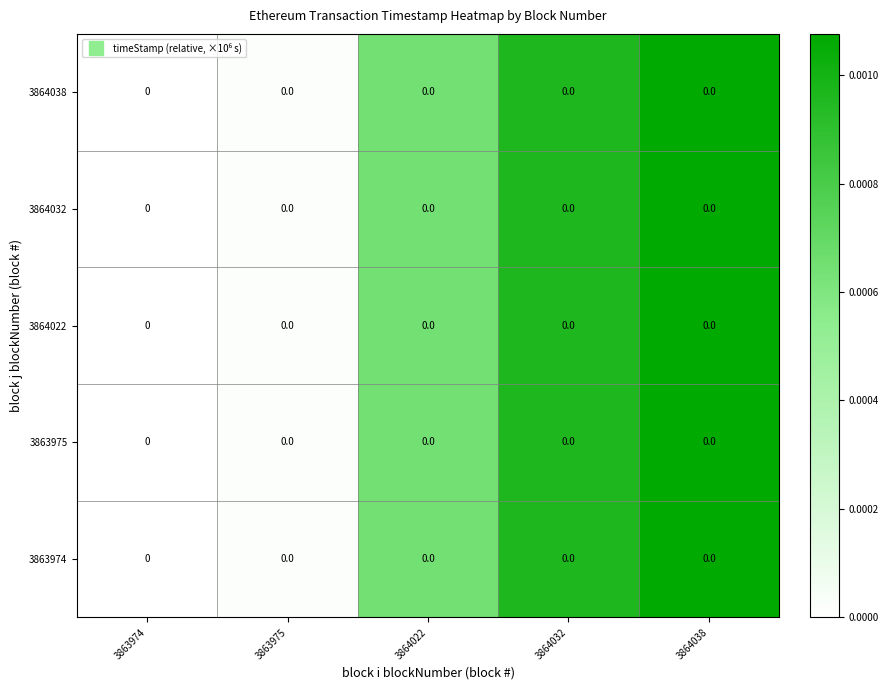

Is the value of 3864038 at 3864038 greater than the value of 3863975 at 3863975?

Yes